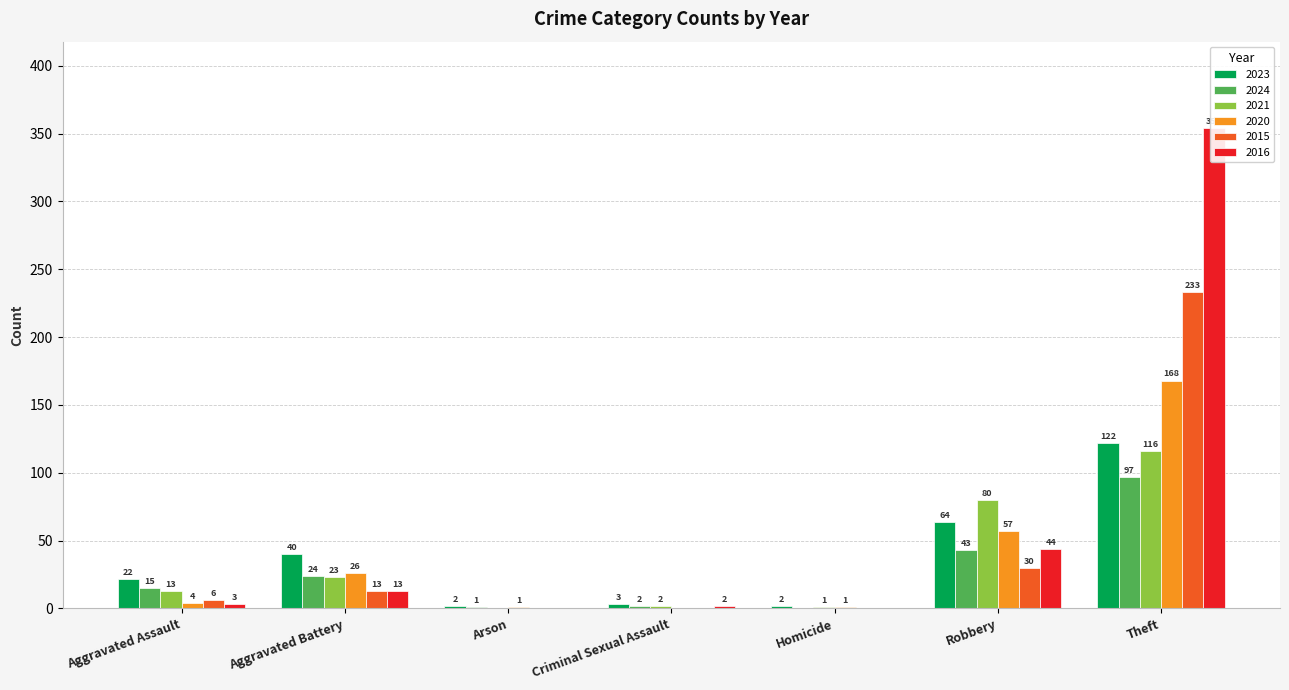

What is the difference between the 2020 values at Theft and Robbery?

111